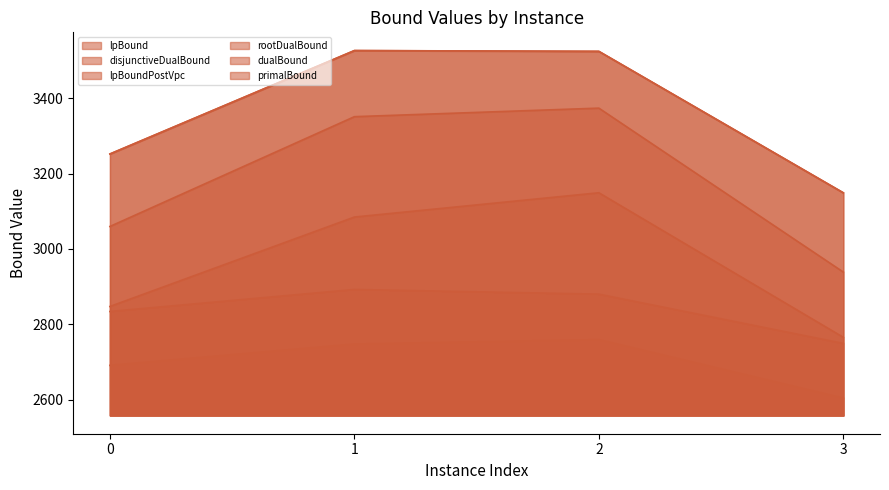

At how many categories does at least one series exceed 3186?

3